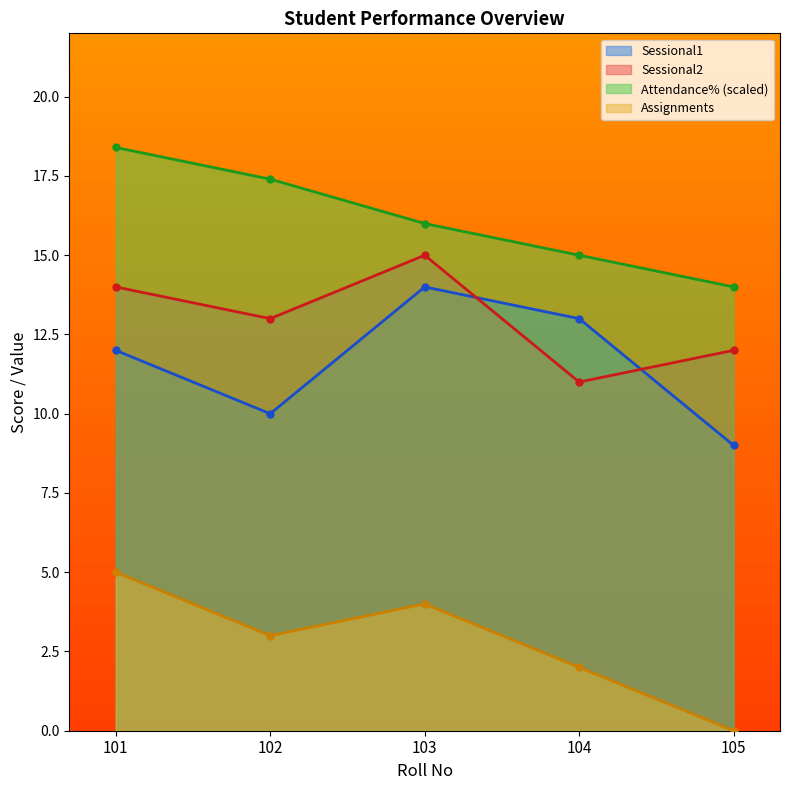

The value of Assignments at 103 is 2.1. True or false?

False